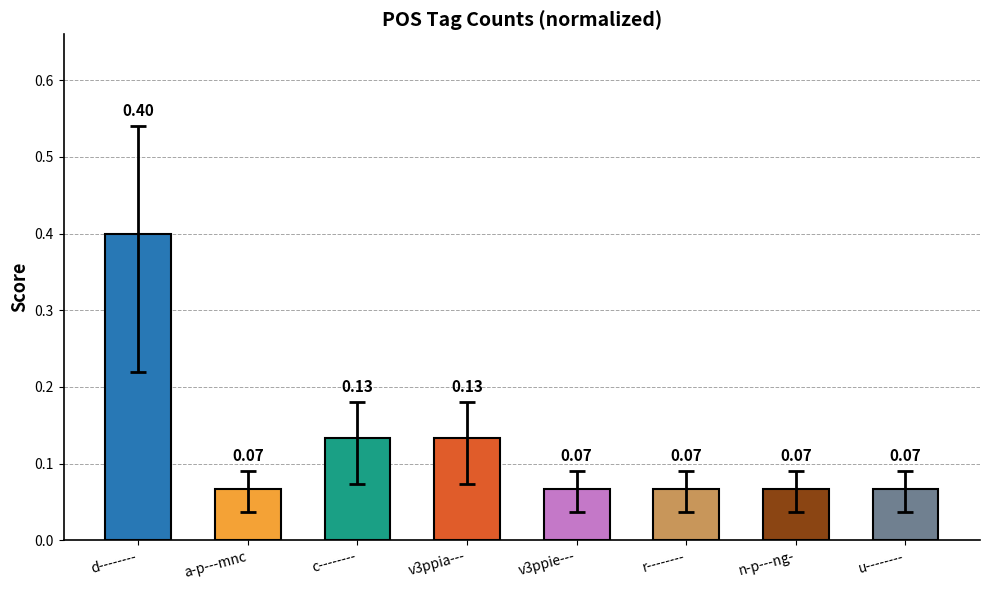

At which category does the chart reach its peak across all series?

d--------